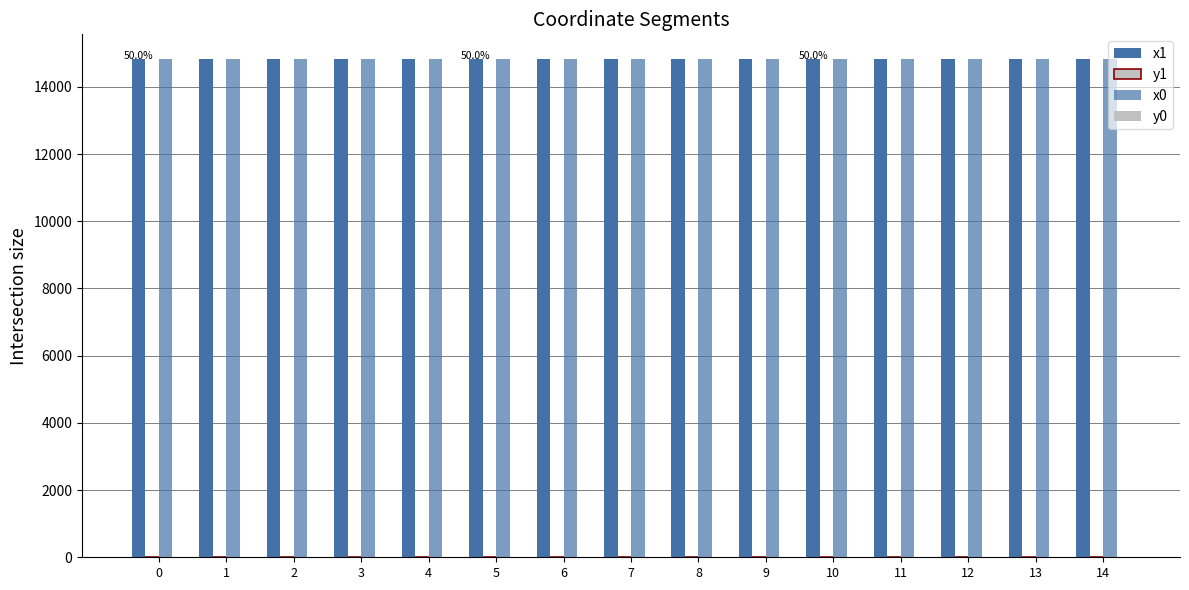

What is the total value across all series at 9?

29639.3